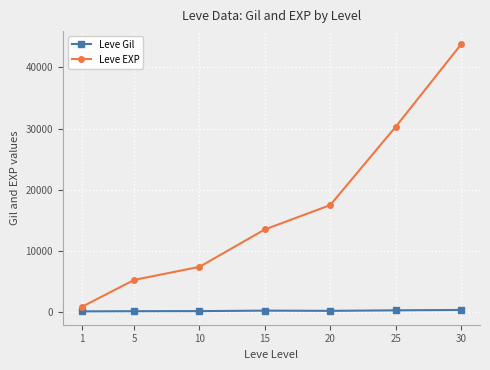

What is the value of the Leve EXP point at the 7th from the left?

43730.0